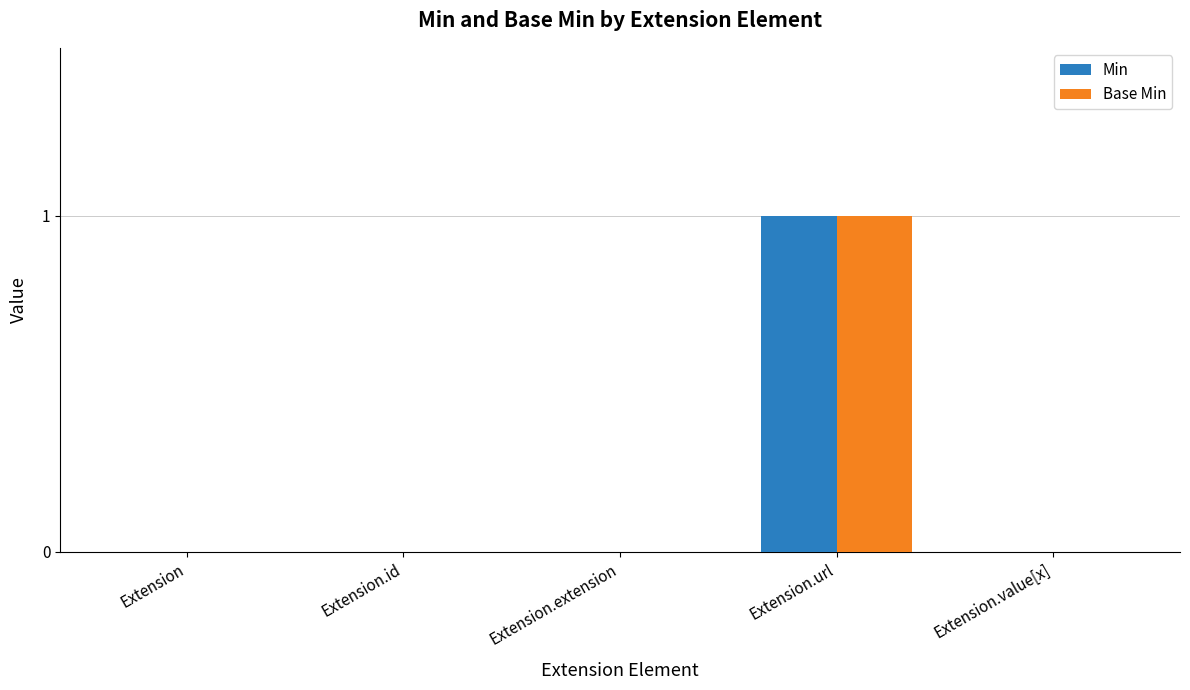

At which category does the chart reach its peak across all series?

Extension.url